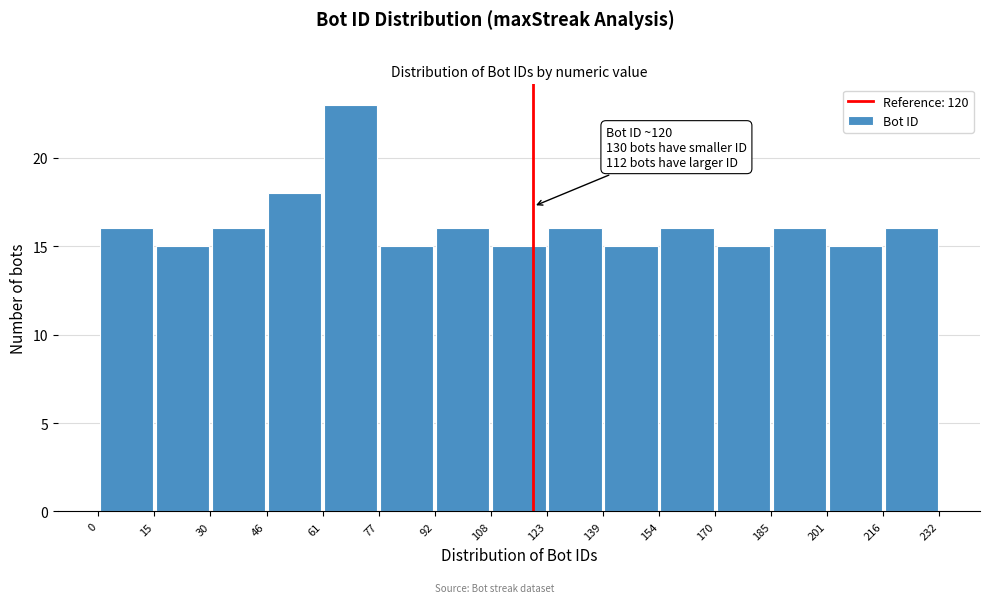

Which range on the x-axis has the tallest bar?

61 to 77